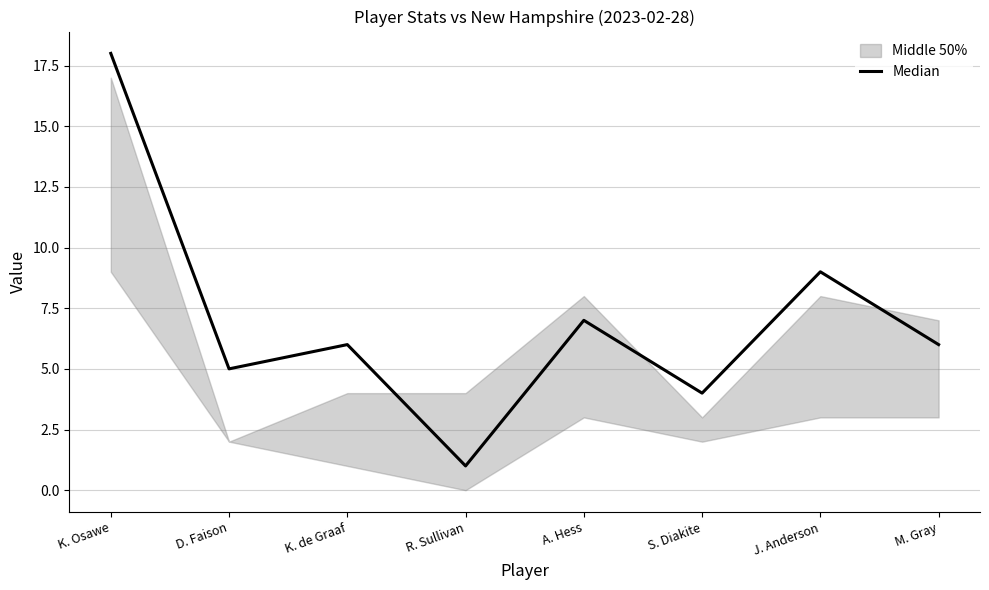

How many lines are shown in the chart?

1